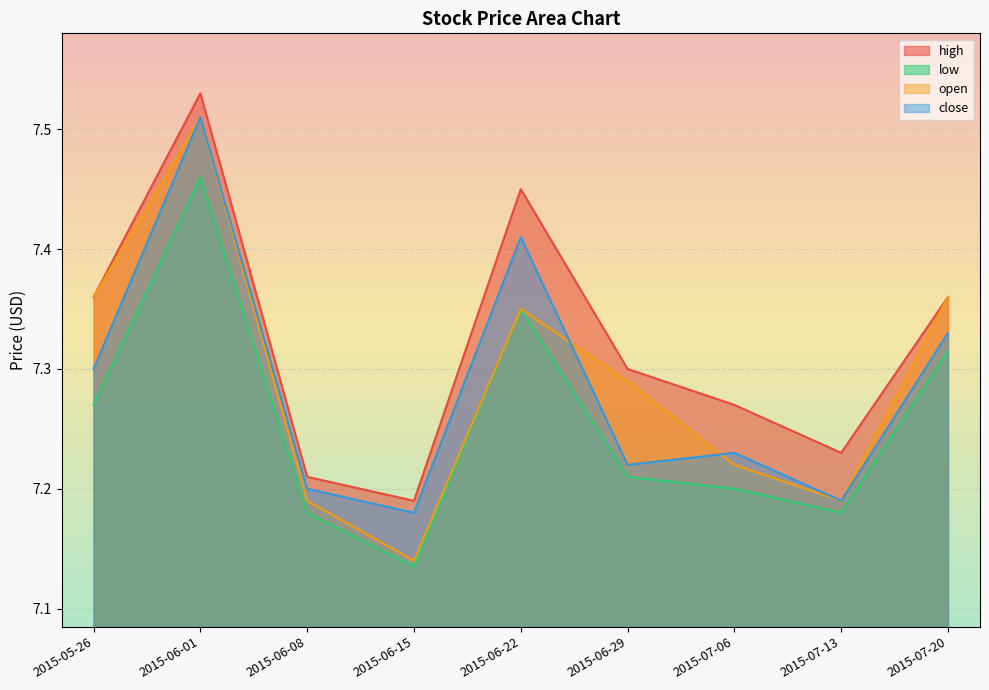

Reading left to right, transcribe all the data shown in this chart.

high: 7.4	7.5	7.2	7.2	7.5	7.3	7.3	7.2	7.4
low: 7.3	7.5	7.2	7.1	7.3	7.2	7.2	7.2	7.3
open: 7.4	7.5	7.2	7.1	7.3	7.3	7.2	7.2	7.4
close: 7.3	7.5	7.2	7.2	7.4	7.2	7.2	7.2	7.3